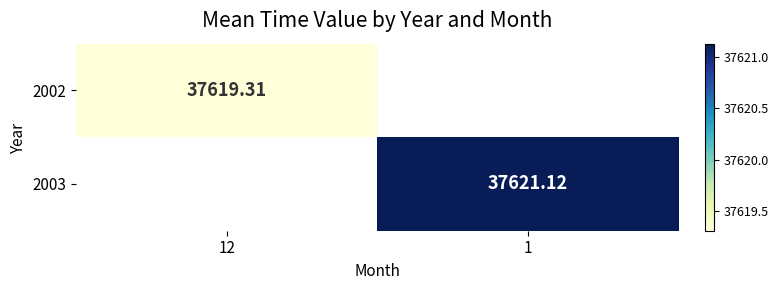

Which label corresponds to the largest value in the chart?

1